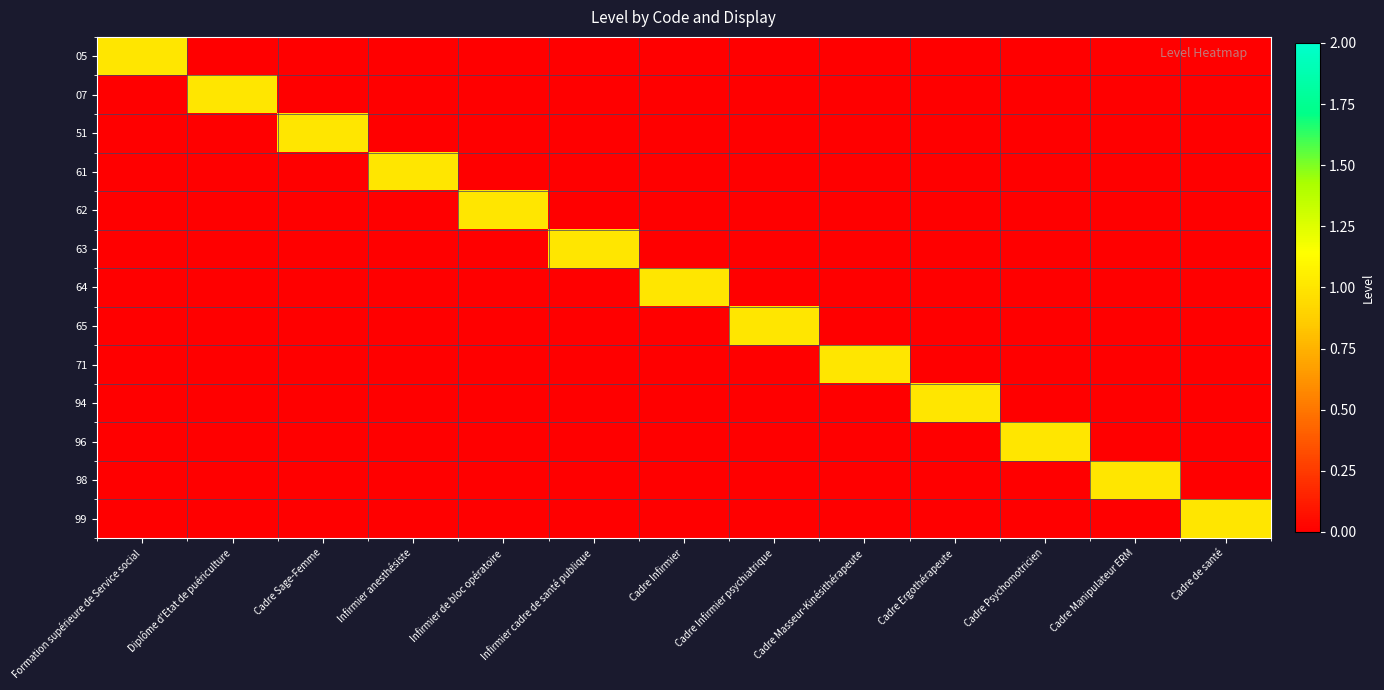

Count the number of categories in the chart.

13